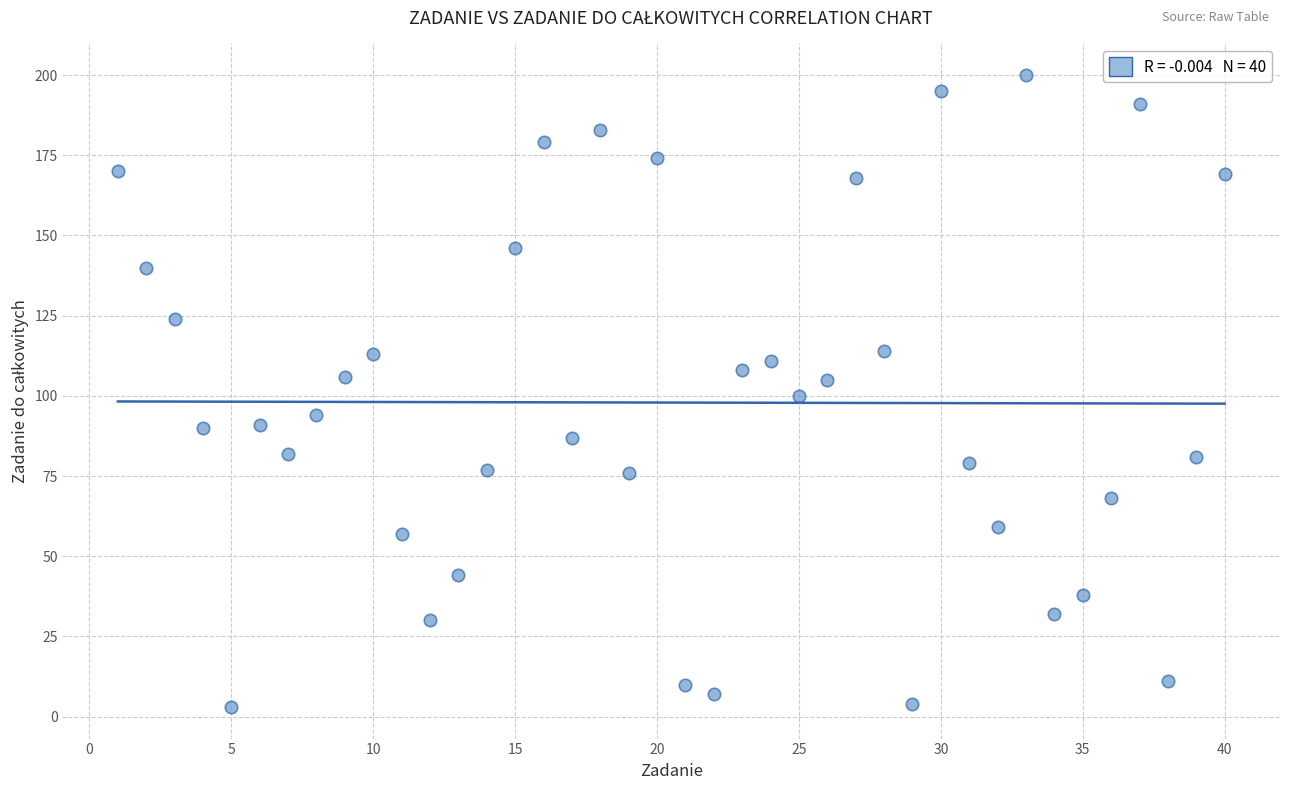

What is the range of X values (max minus min)?

39